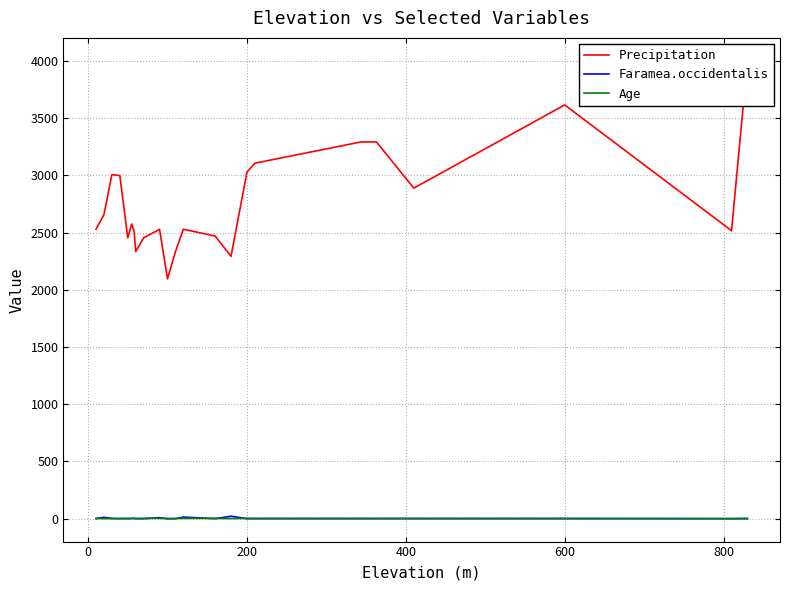

Is this an area chart (filled region under the line)?

No